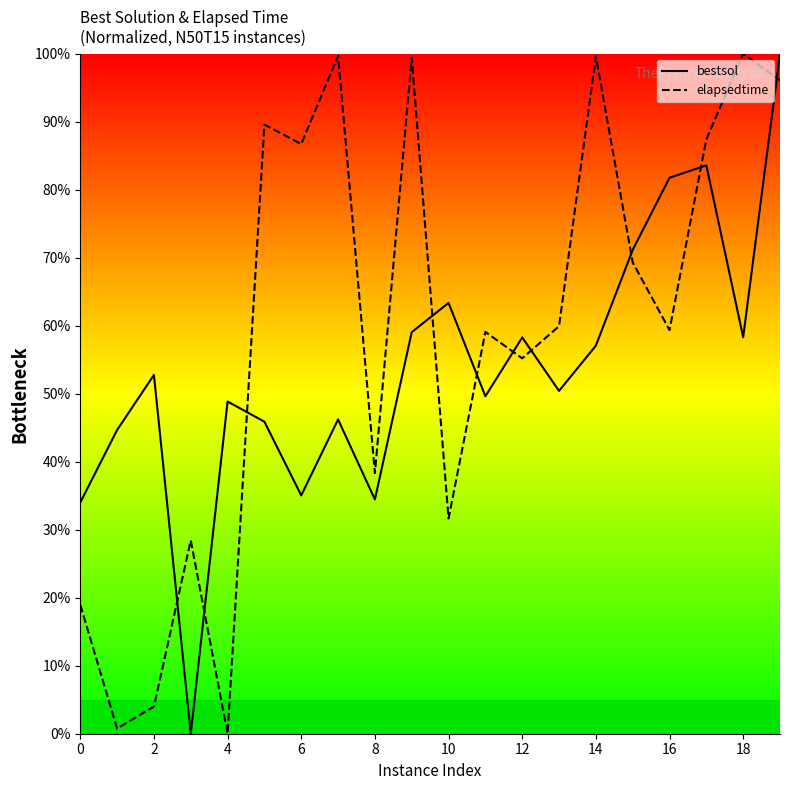

What is the spread (max minus min) of values at 0?

15.0